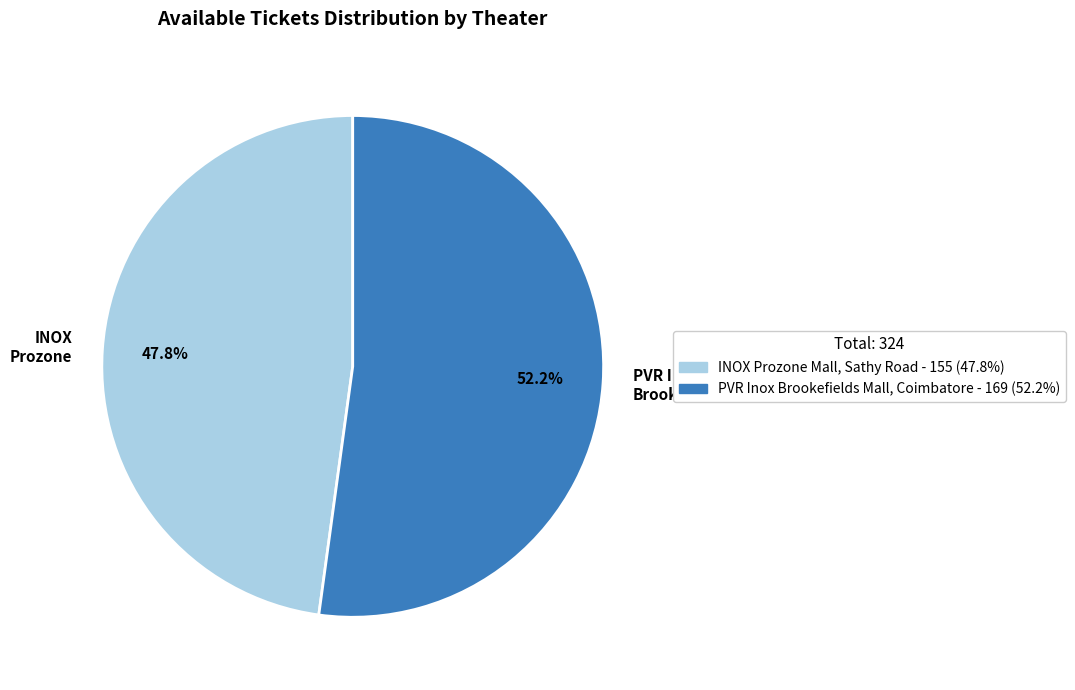

Is INOX Prozone the majority of the pie?

No